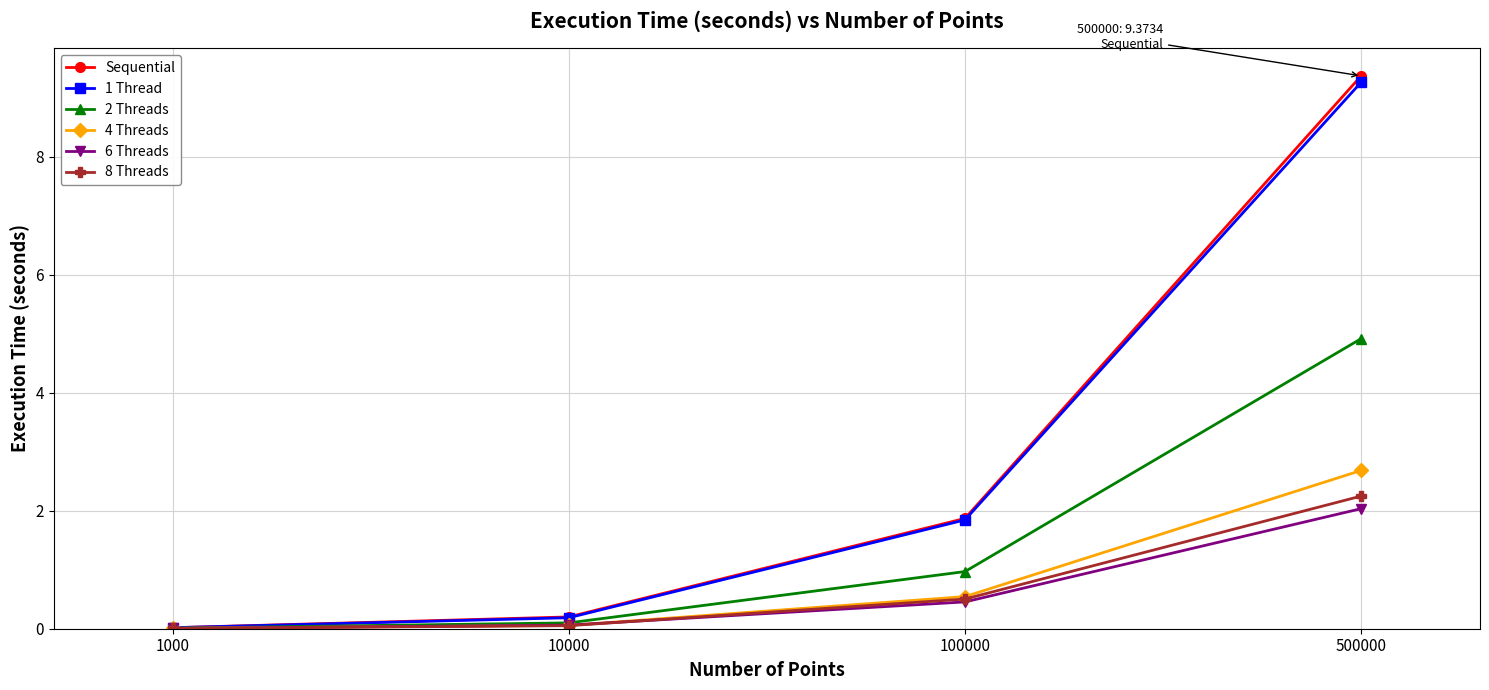

At which category does the chart reach its peak across all series?

500000